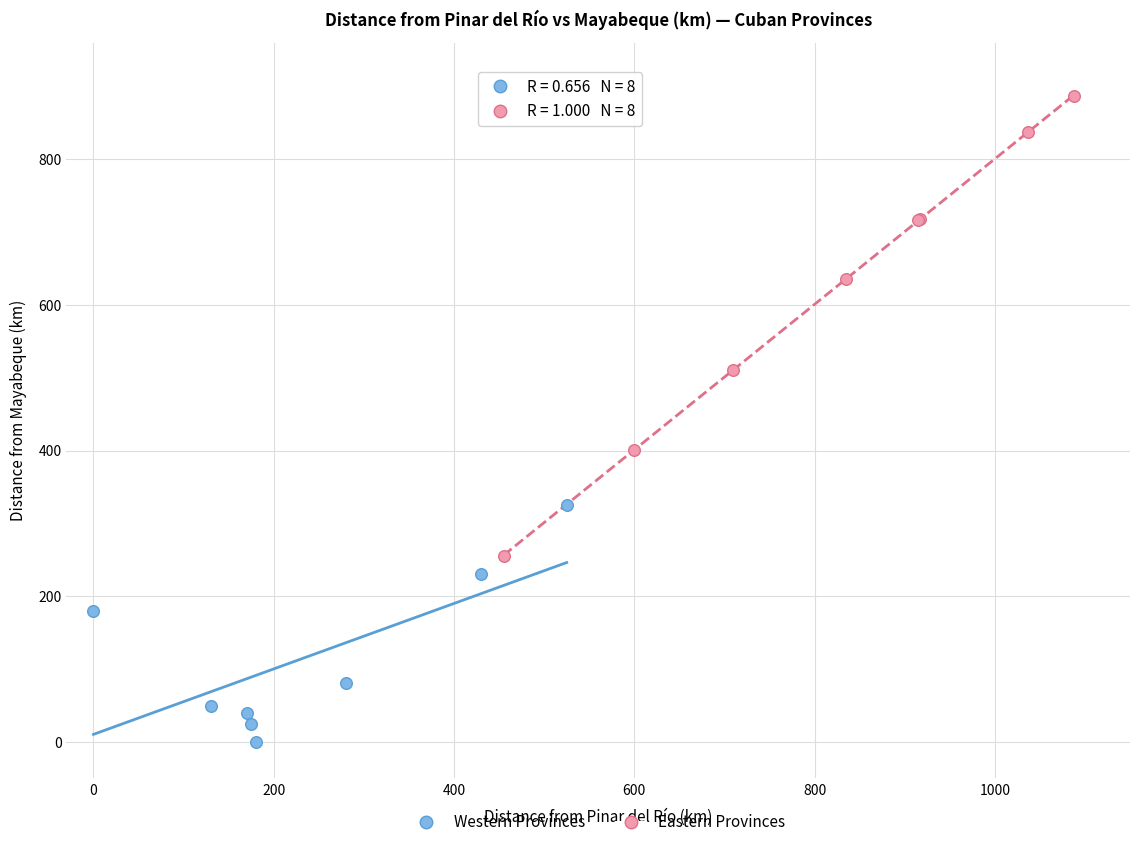

Which series has the largest Y range (max minus min)?

Eastern Provinces